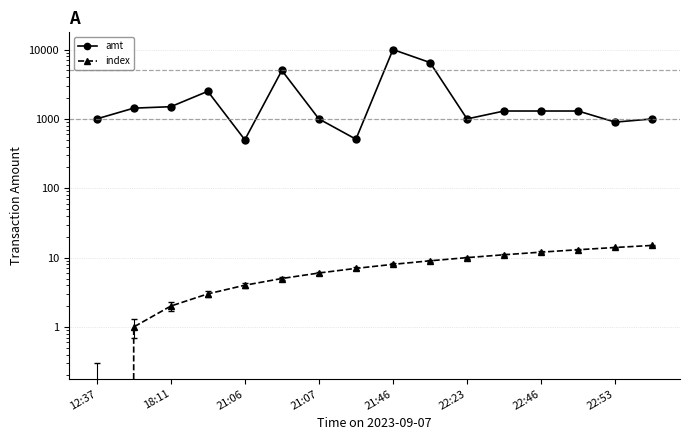

The amt series shows 1637 at 22:23. True or false?

False